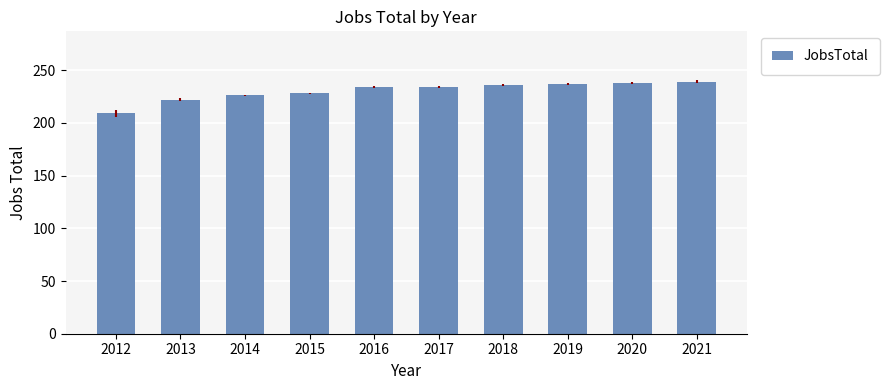

What is the approximate value at 2018, to the nearest 5?

235